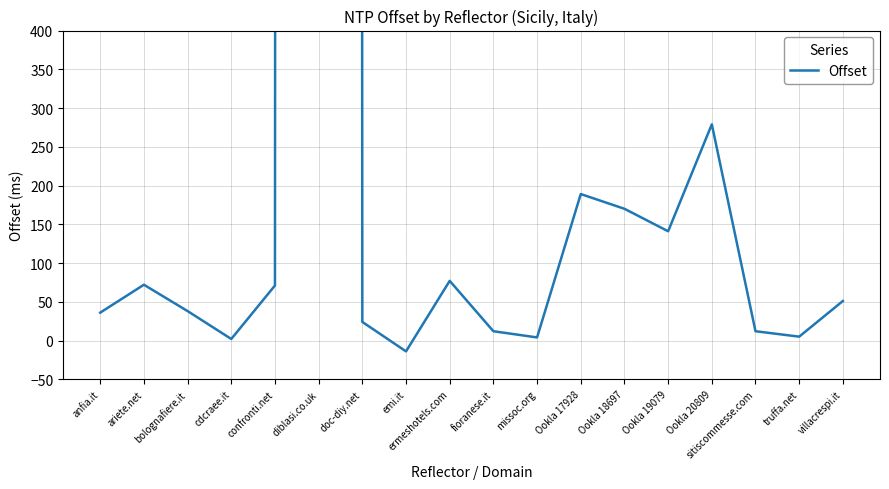

List the labels in order of value, smallest first.

emi.it, cdcraee.it, missoc.org, truffa.net, fioranese.it, sitiscommesse.com, doc-diy.net, anfia.it, bolognafiere.it, villacrespi.it, confronti.net, ariete.net, ermeshotels.com, Ookla 19079, Ookla 18697, Ookla 17928, Ookla 20809, diblasi.co.uk